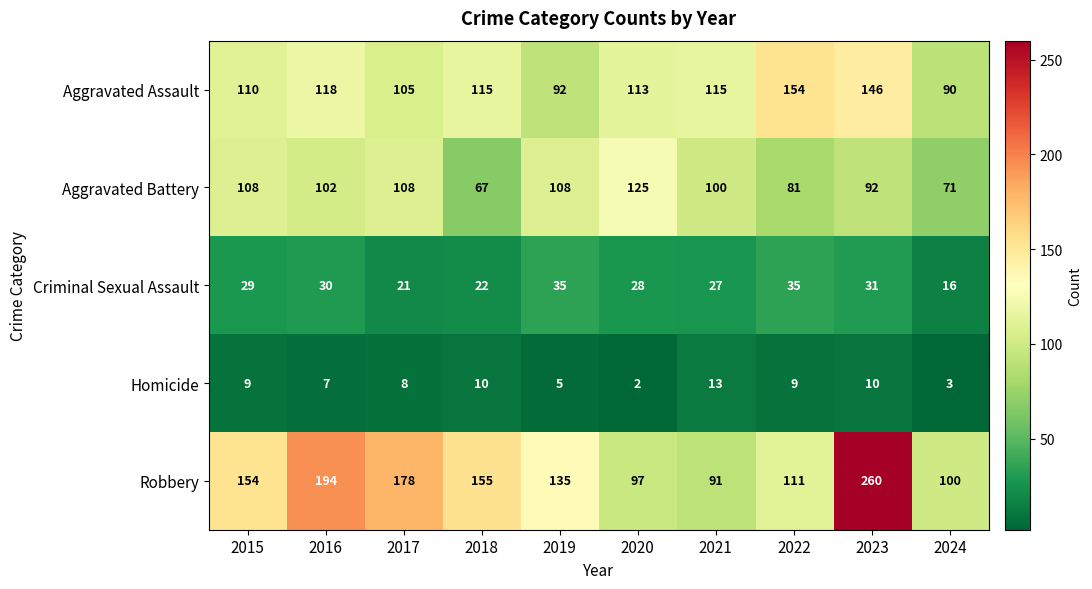

Which series has the largest total across all categories?

Robbery